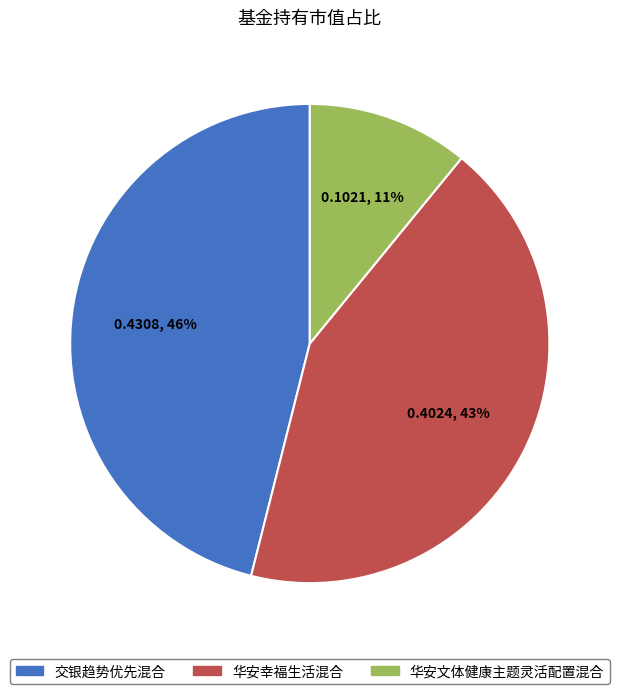

Which category has the biggest portion of the pie?

交银趋势优先混合